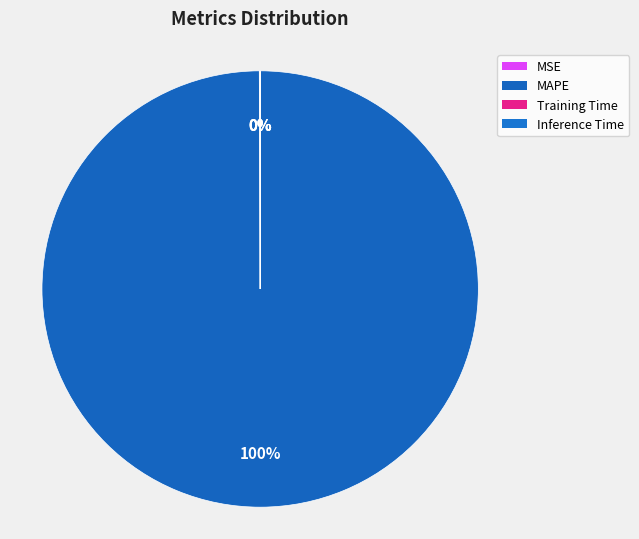

To the nearest percent, what percentage of the pie is MAPE?

100%